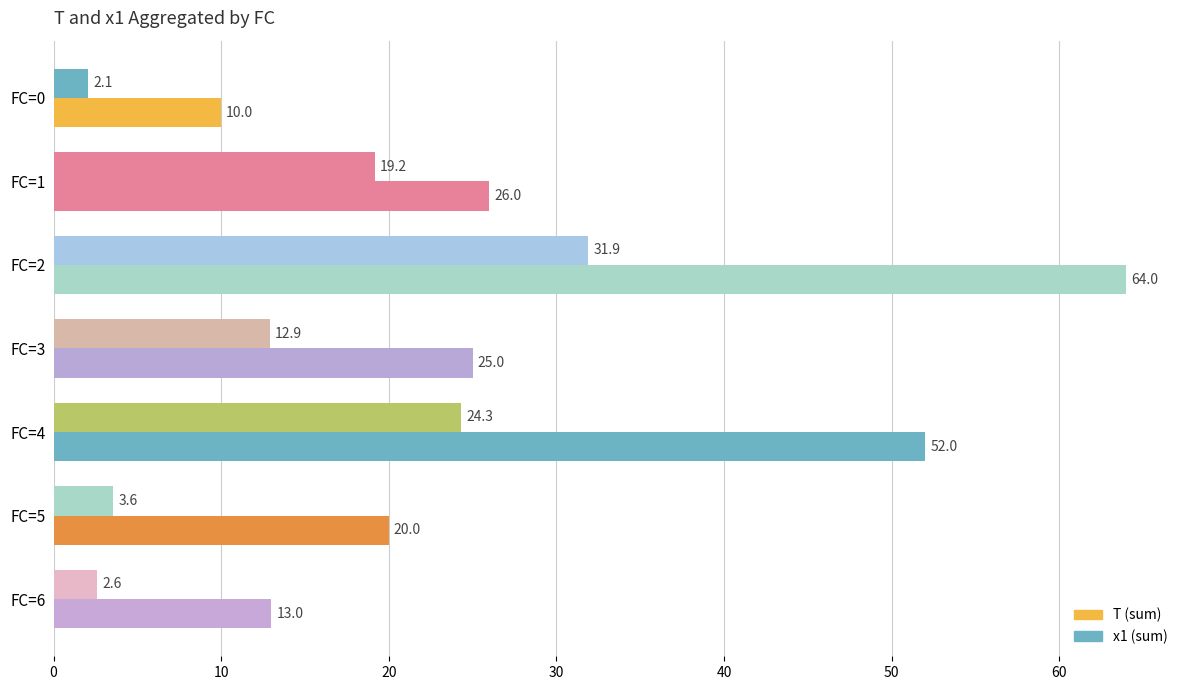

How many categories are shown in the chart?

7